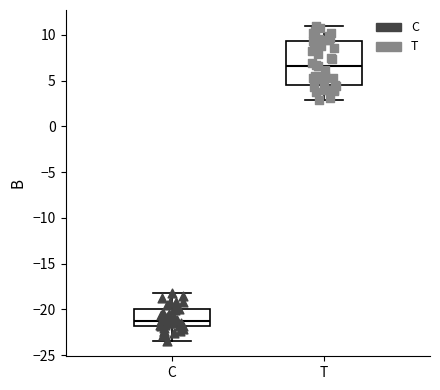

Reading left to right, transcribe this box plot: for each box, give where its median line is, the range the box spans, and where its two whiskers end, as read against the y-axis. The values are not printed on the chart, so give them approximately, as read against the axis.

C: median -21.0, box -22.0 to -20.0, whiskers -23.5 to -18.0
T: median 6.5, box 4.5 to 9.5, whiskers 3.0 to 11.0